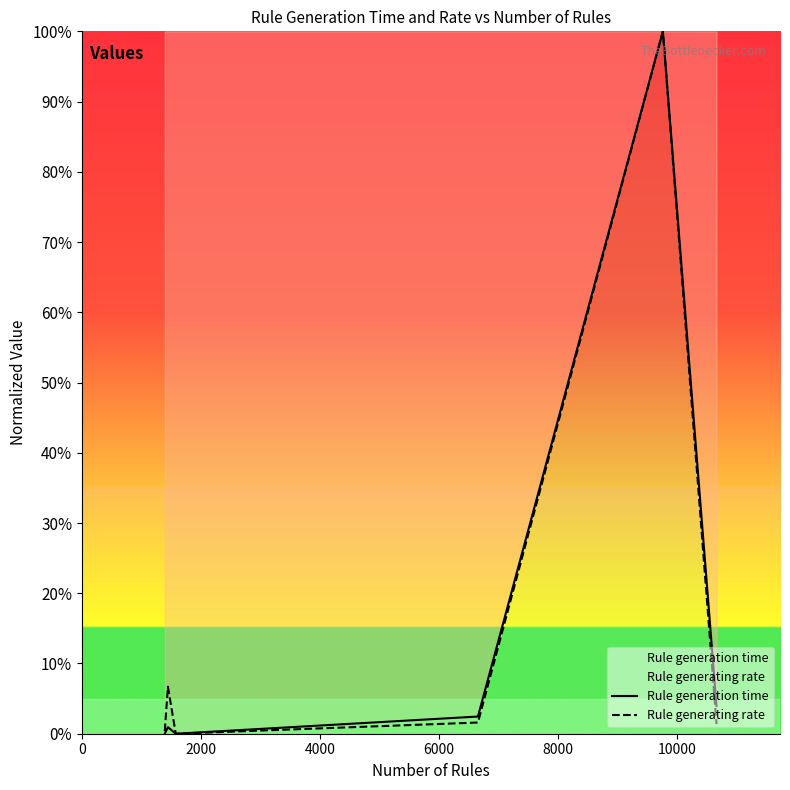

What is the total value across all series at 6000?

0.1